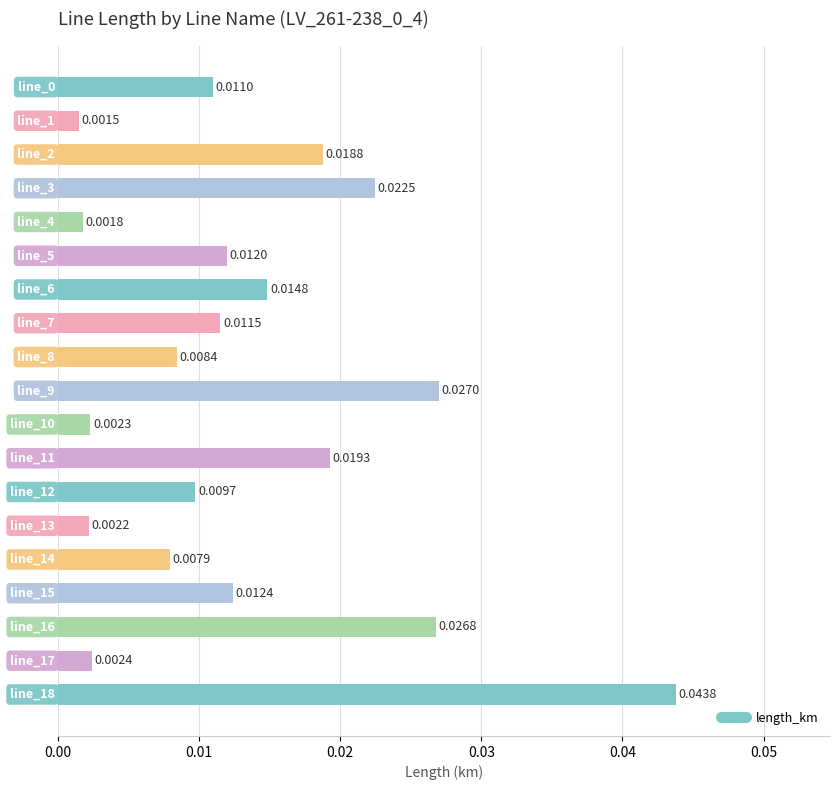

What is the sum of all values?

0.3